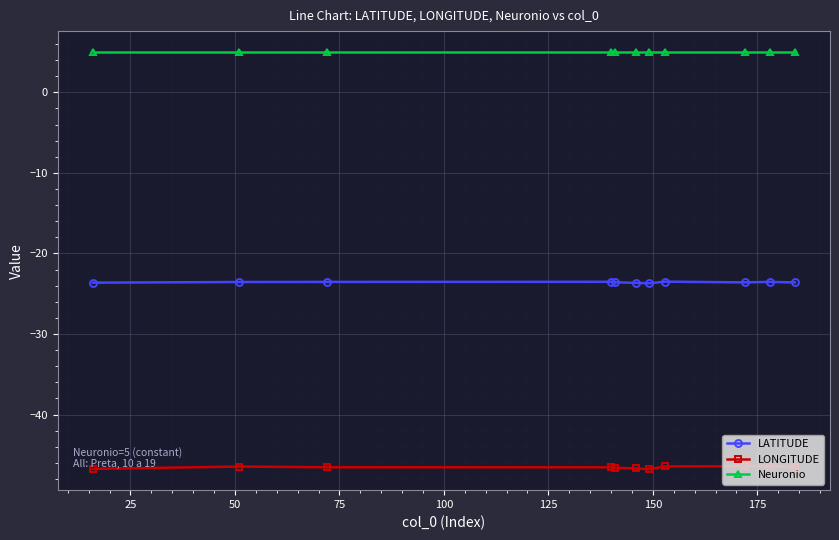

What is the smallest value displayed?

-46.8